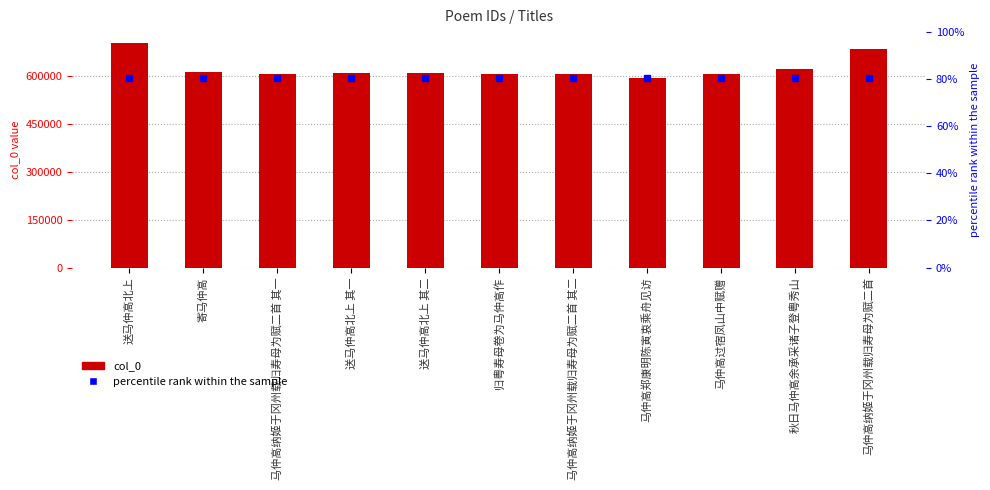

Approximately how many times larger is the value at 马仲高纳姬于冈州载归寿母为赋二首 其一 compared to 送马仲高北上?

0.9